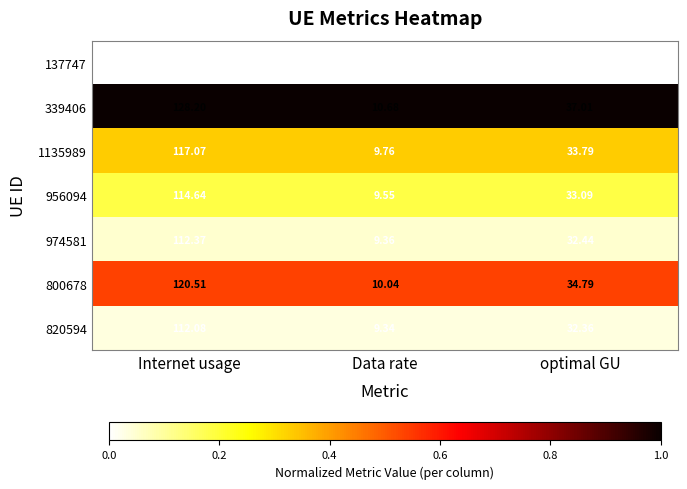

Which category has the lowest value across all series?

Data rate